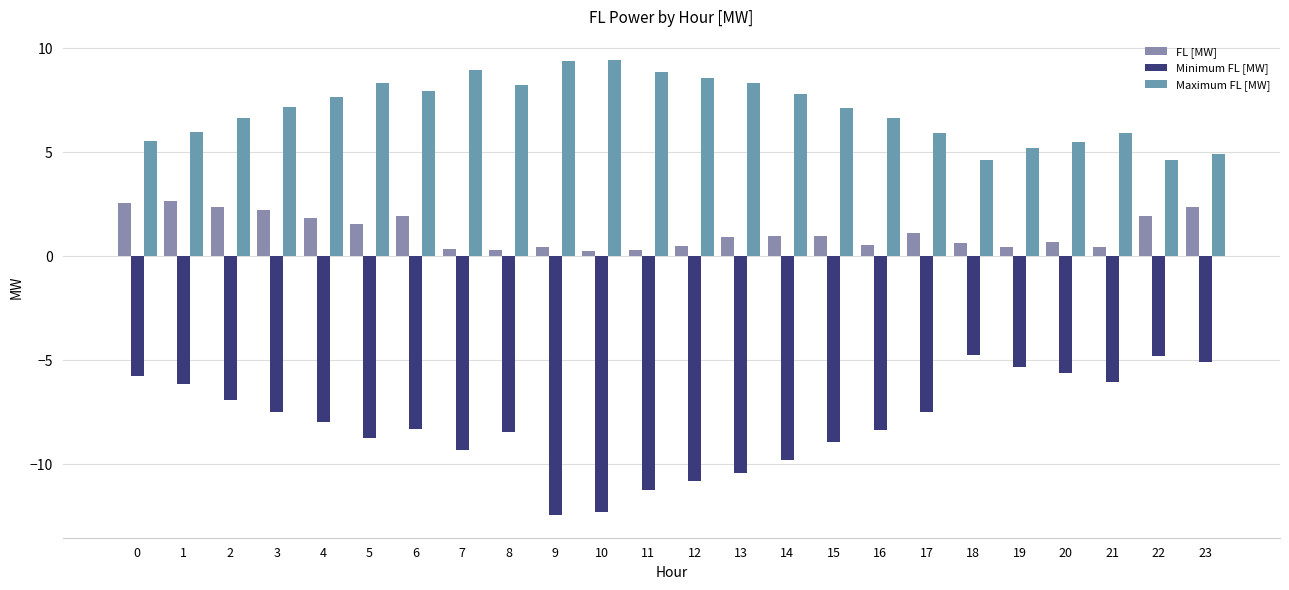

The Minimum FL [MW] series shows -12.4 at 9. True or false?

True